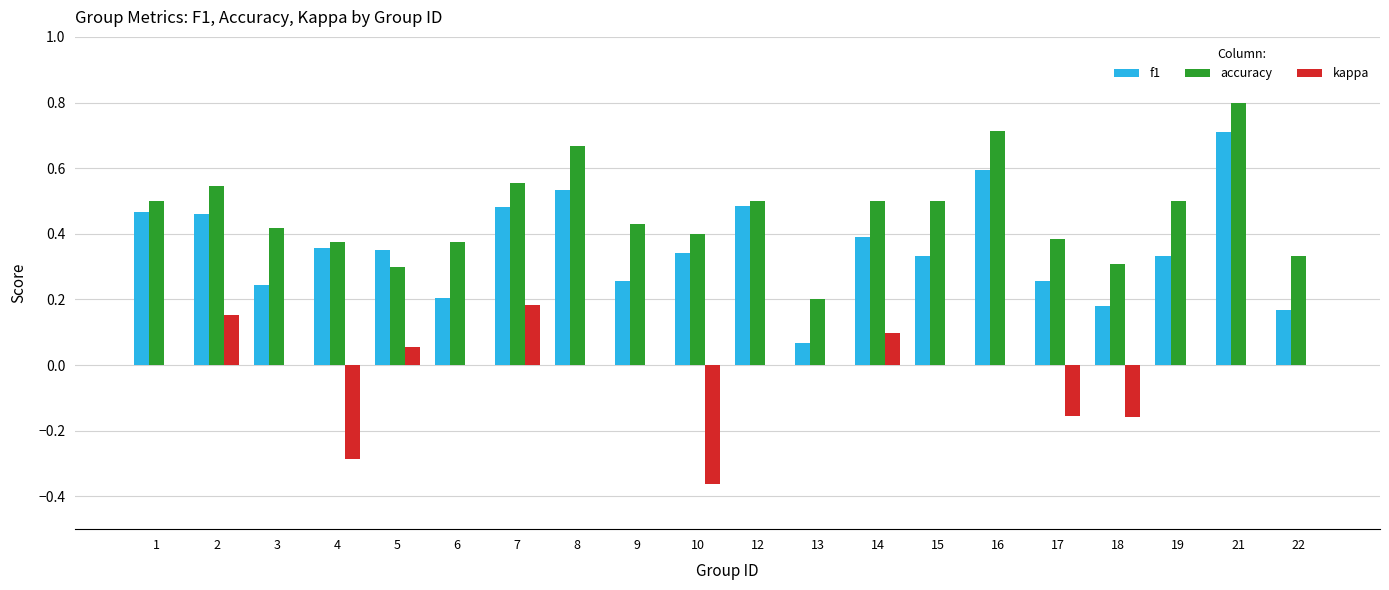

What is the sum of the accuracy values at 2 and 15?

1.0